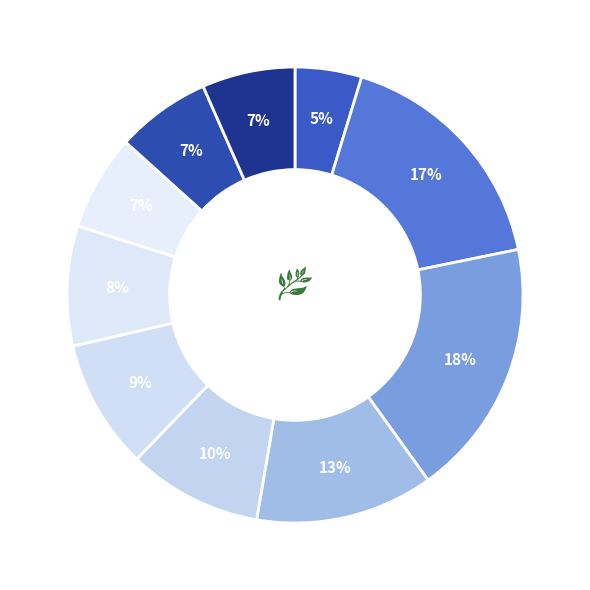

How many slices are in this pie chart?

10